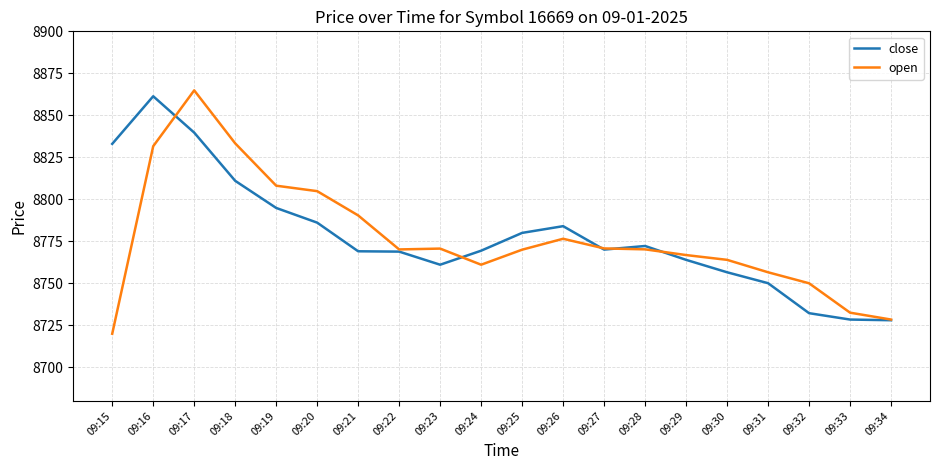

What is the difference between the highest and lowest values at 09:25?

10.0